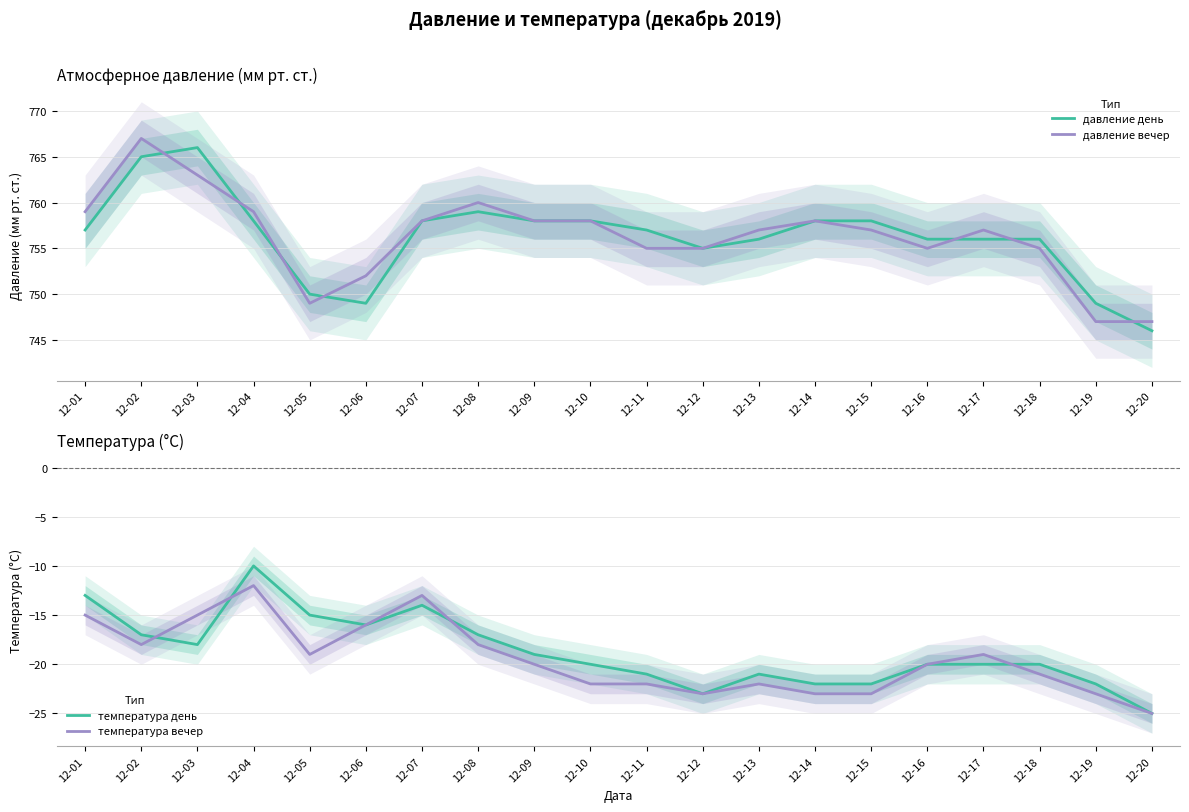

True or false: давление вечер and температура вечер cross at least once.

False